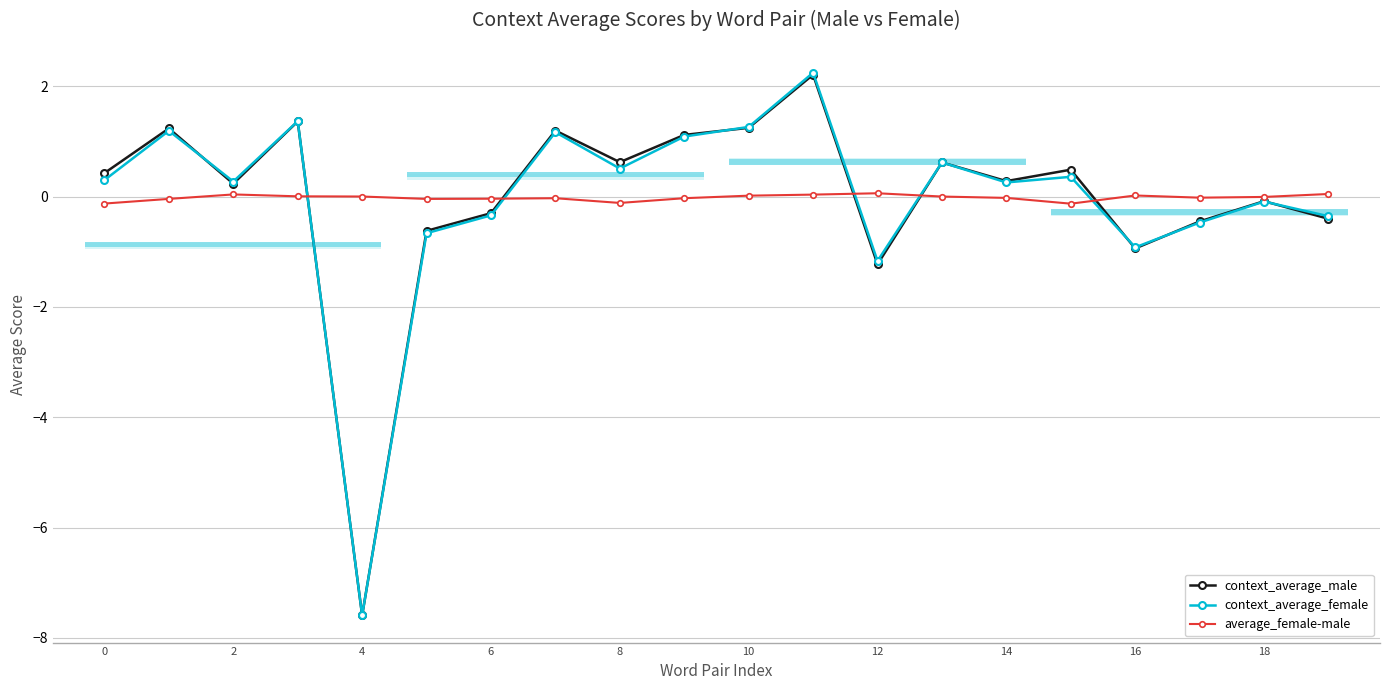

True or false: context_average_male has more than 1 interior local peaks.

True